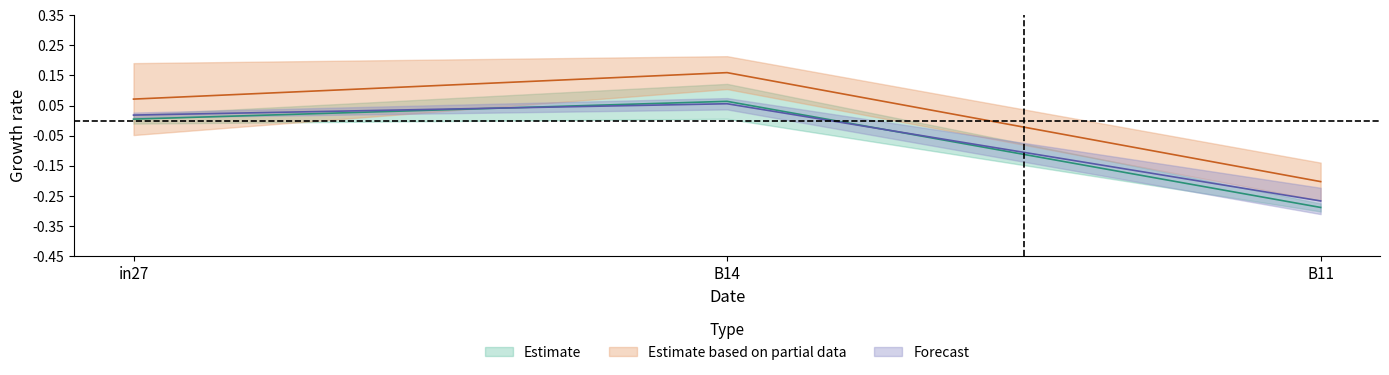

What is the sum of the job193_scenario0_378 values at B11 and in27?

1.6